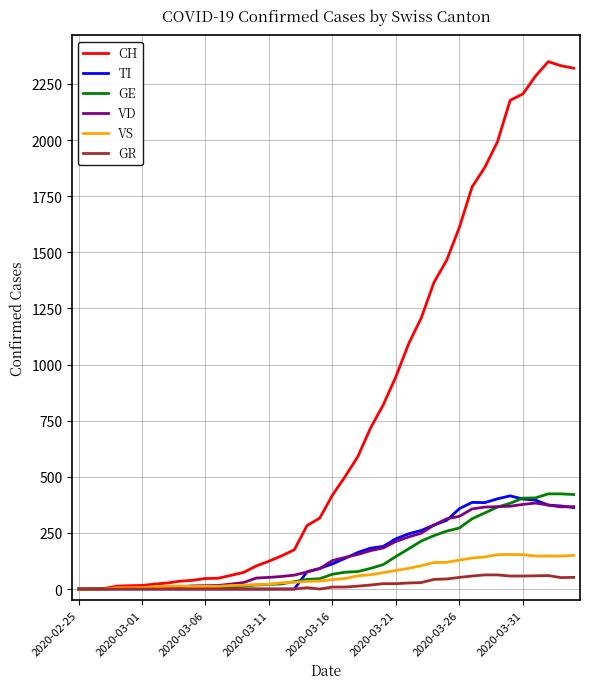

Which series has the widest spread of values?

CH